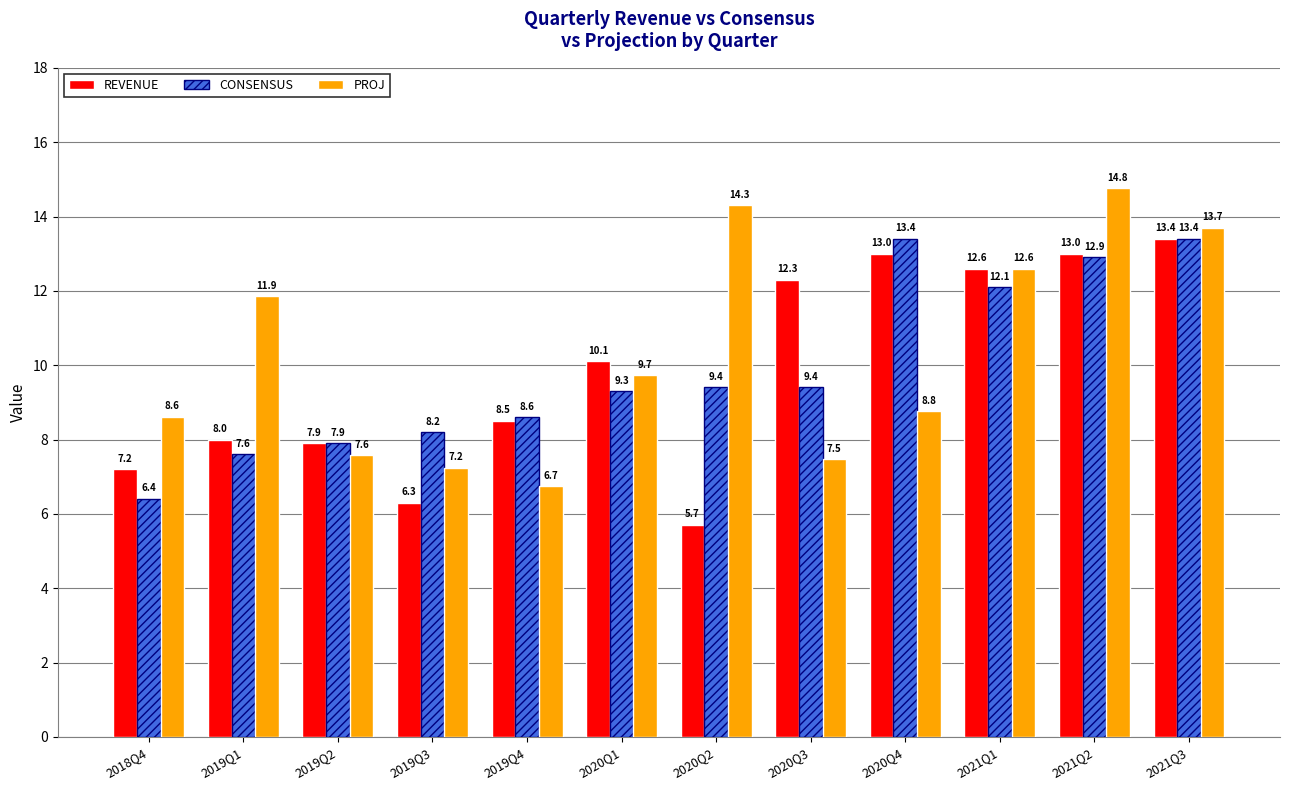

What is the smallest value displayed?

5.7